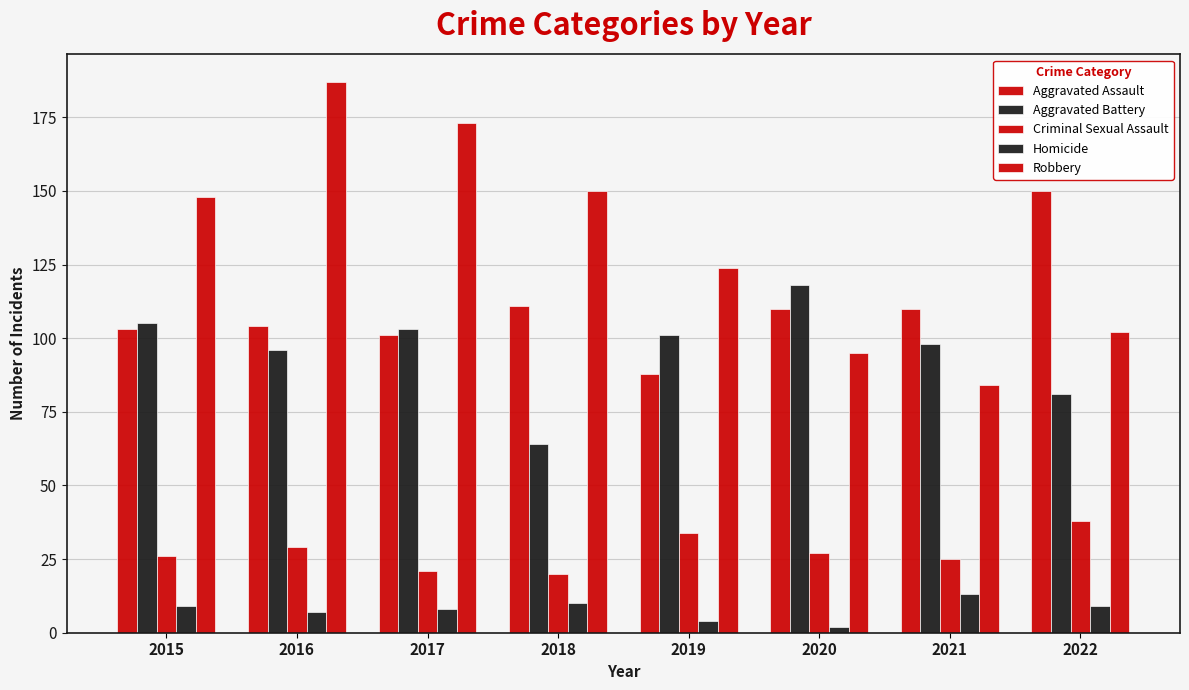

How many values in the Criminal Sexual Assault series are below 27?

4